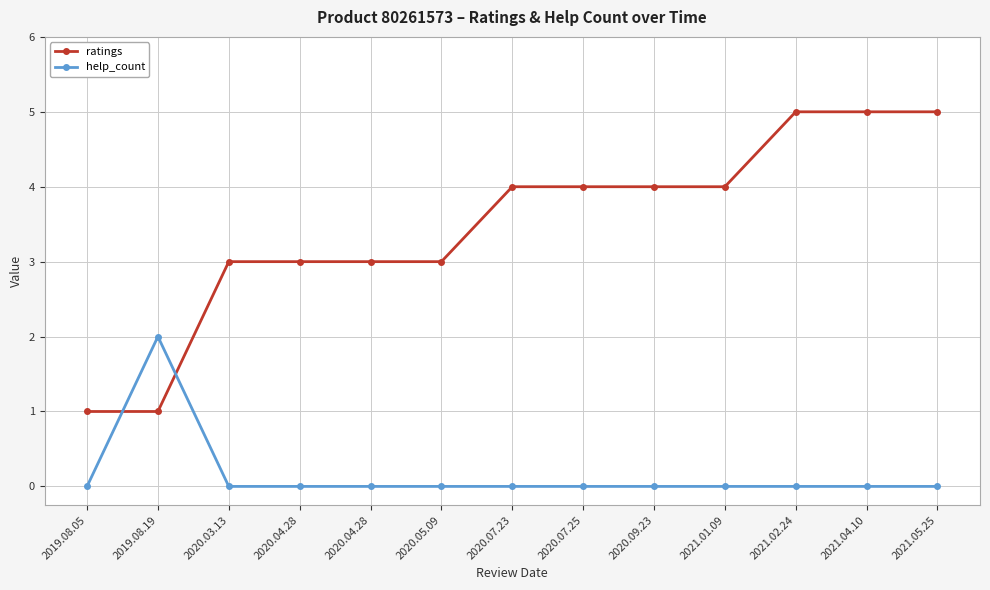

What is the label of the 12th point from the right?

2019.08.19